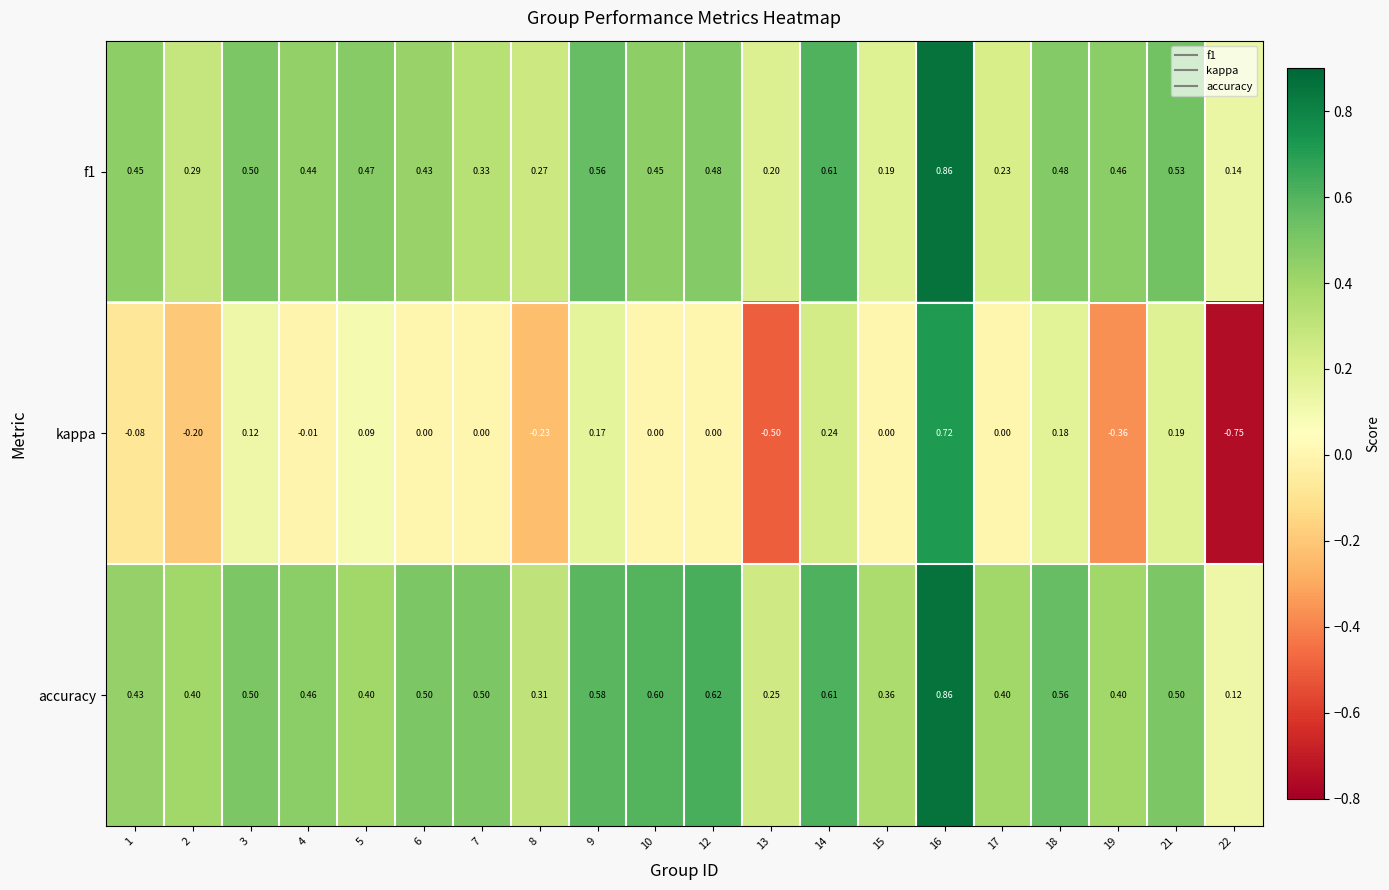

Is the value of accuracy at 16 greater than the value of f1 at 10?

Yes